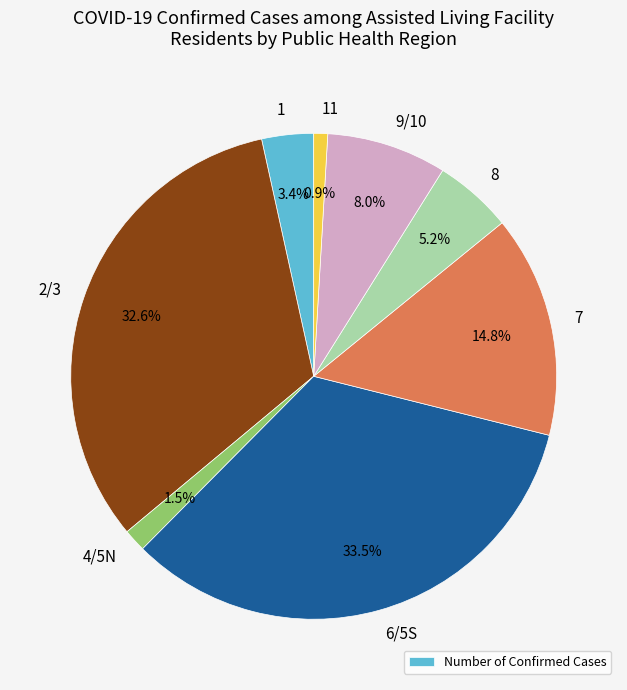

Does any single category account for the majority?

No